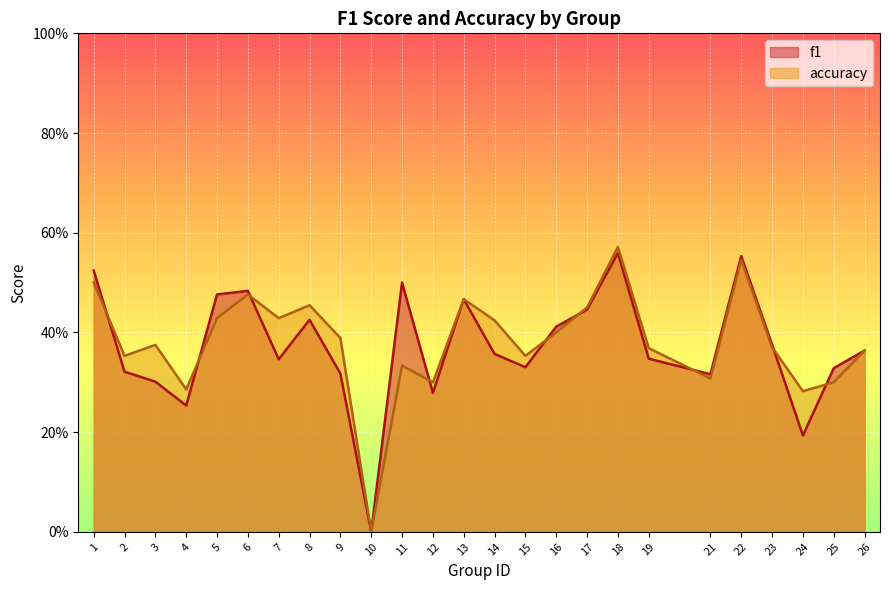

How many times do f1 and accuracy cross each other?

9